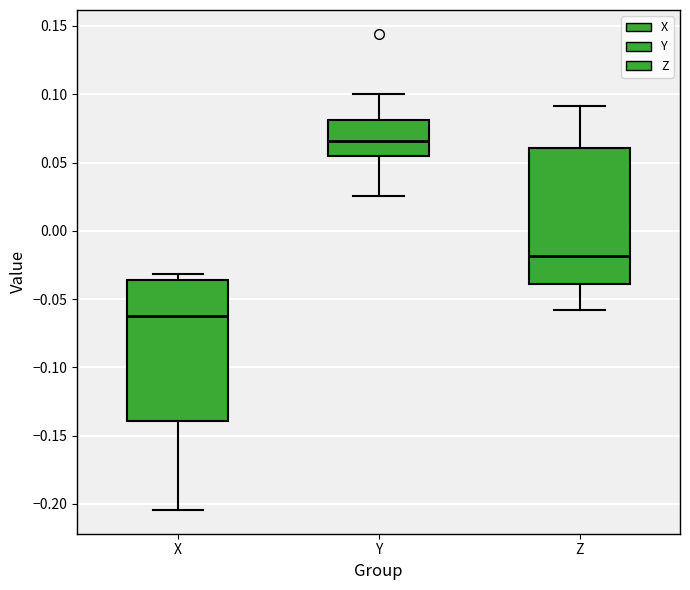

Which box has the lowest median line?

X